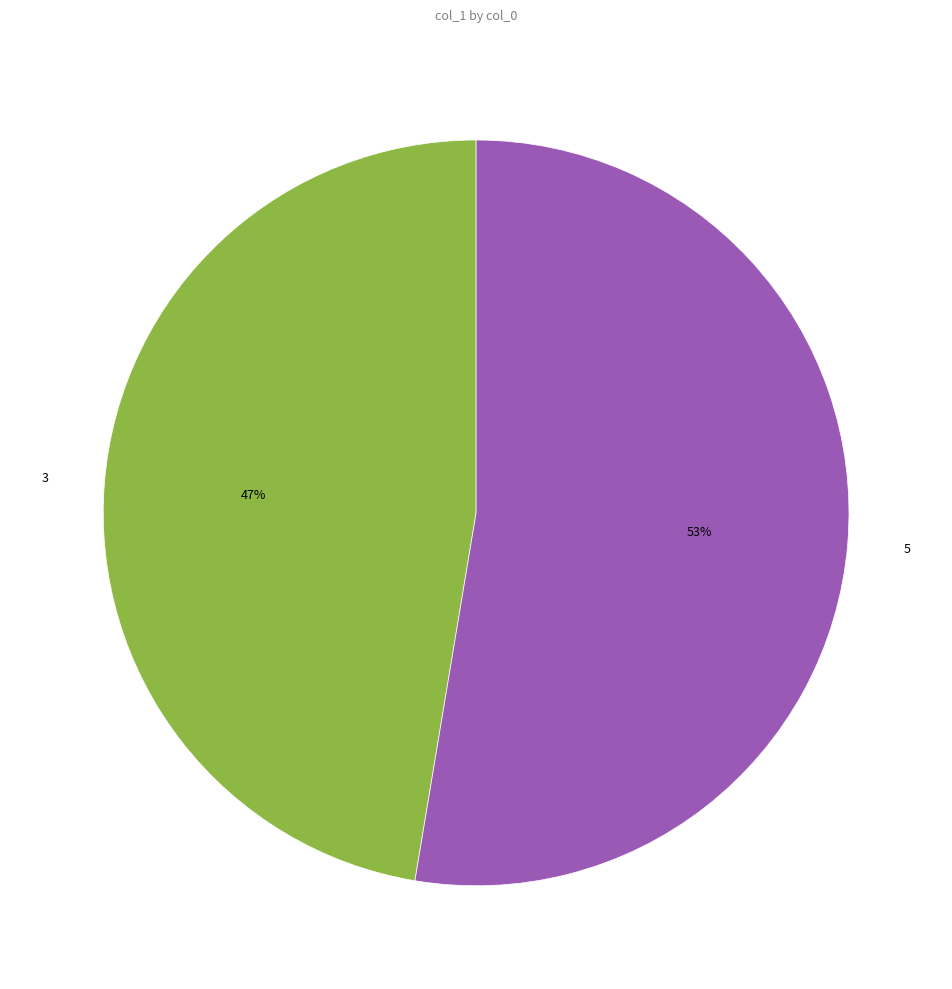

Is it true that 5 is 53% of the pie?

True